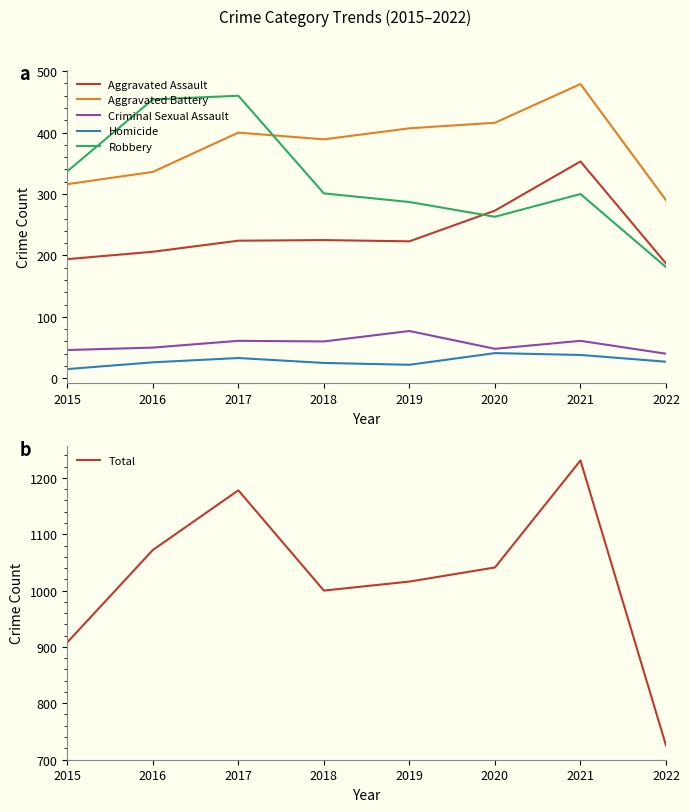

What is the difference between the maximum and second lowest values in the Homicide series?

19